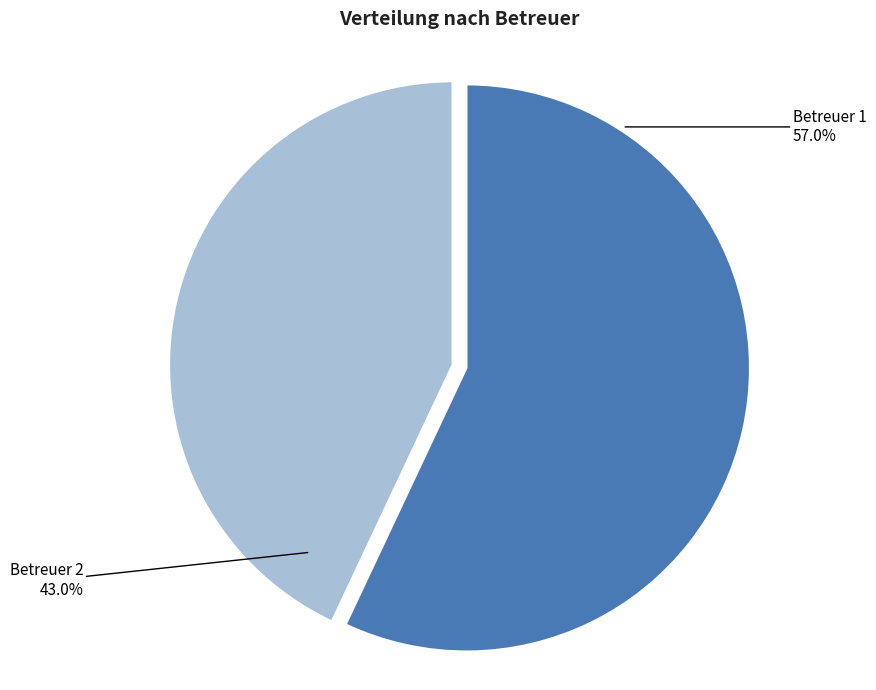

True or false: Betreuer 2 accounts for 43% of the total.

True